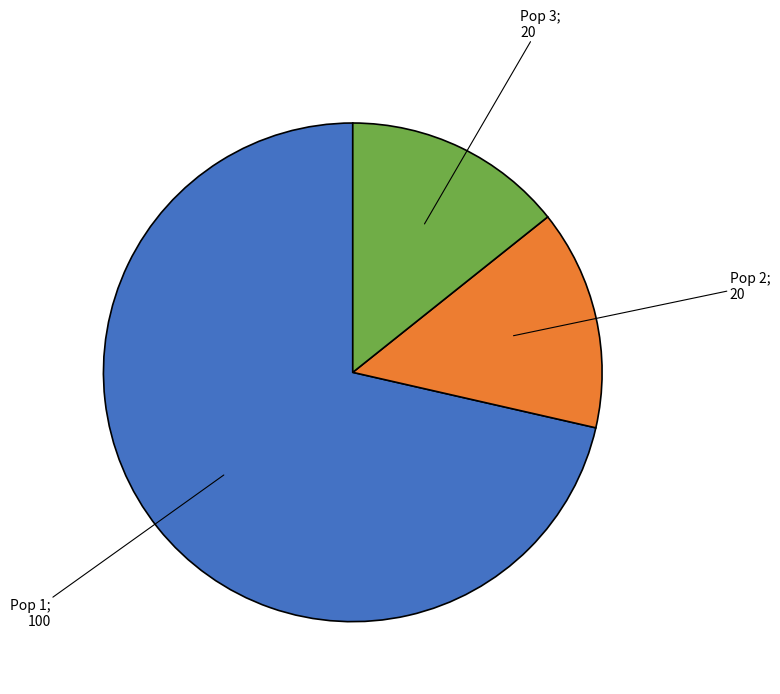

Is there any slice that represents more than half of the pie?

Yes